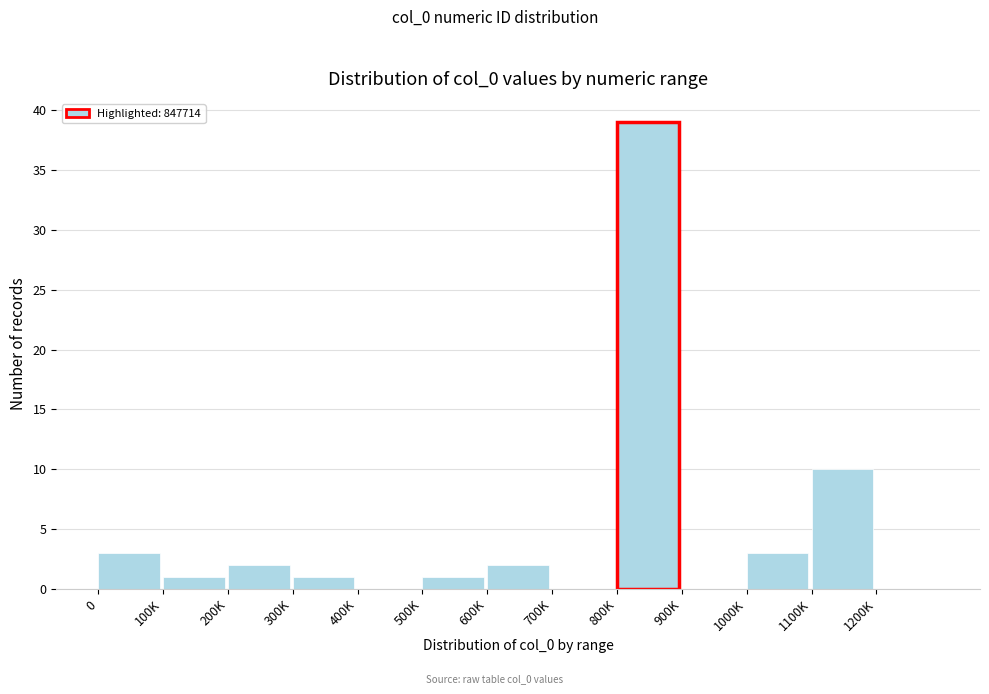

Reading left to right, transcribe all the data shown in this chart.

0=3	100K=1	200K=2	300K=1	400K=0	500K=1	600K=2	700K=0	800K=39	900K=0	1000K=3	1100K=10	1200K=0